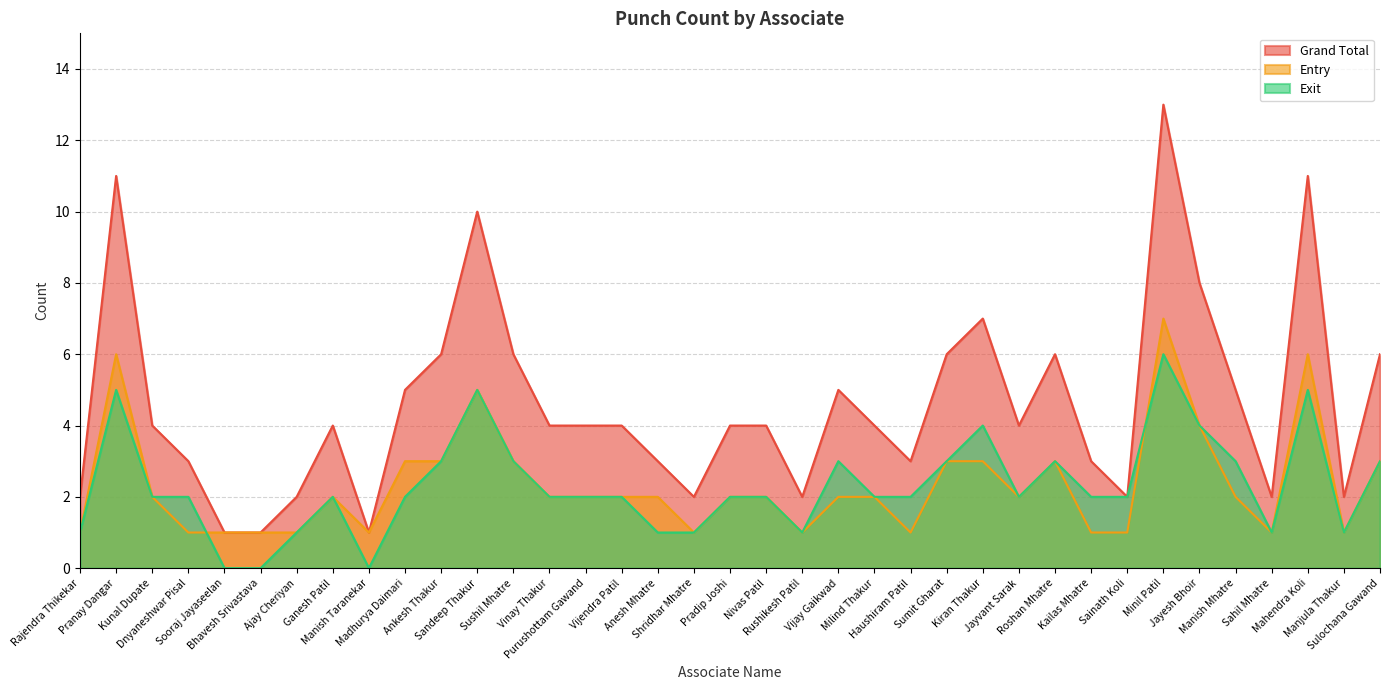

What is the average value of the Entry series?

2